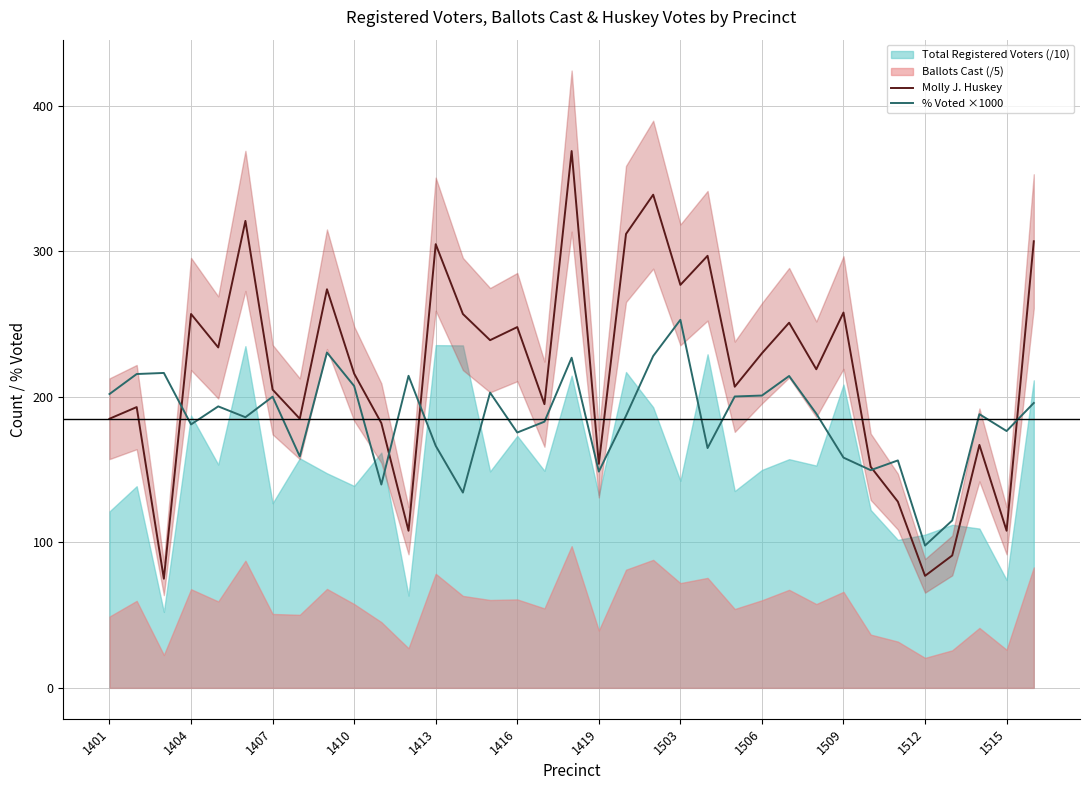

What is the minimum value for Molly J. Huskey?

75.0